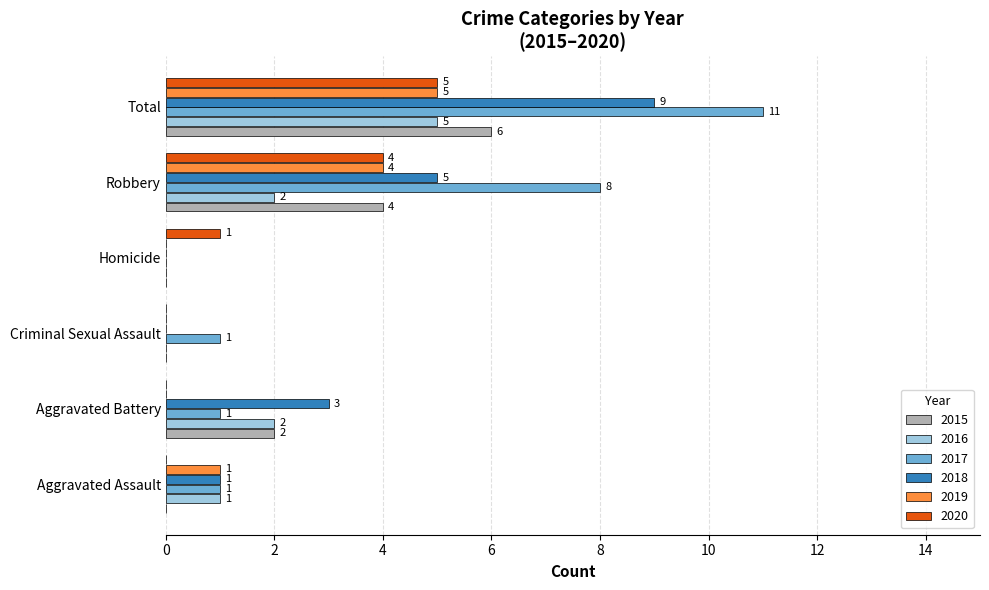

What is the sum of the 2020 values at Robbery and Homicide?

5